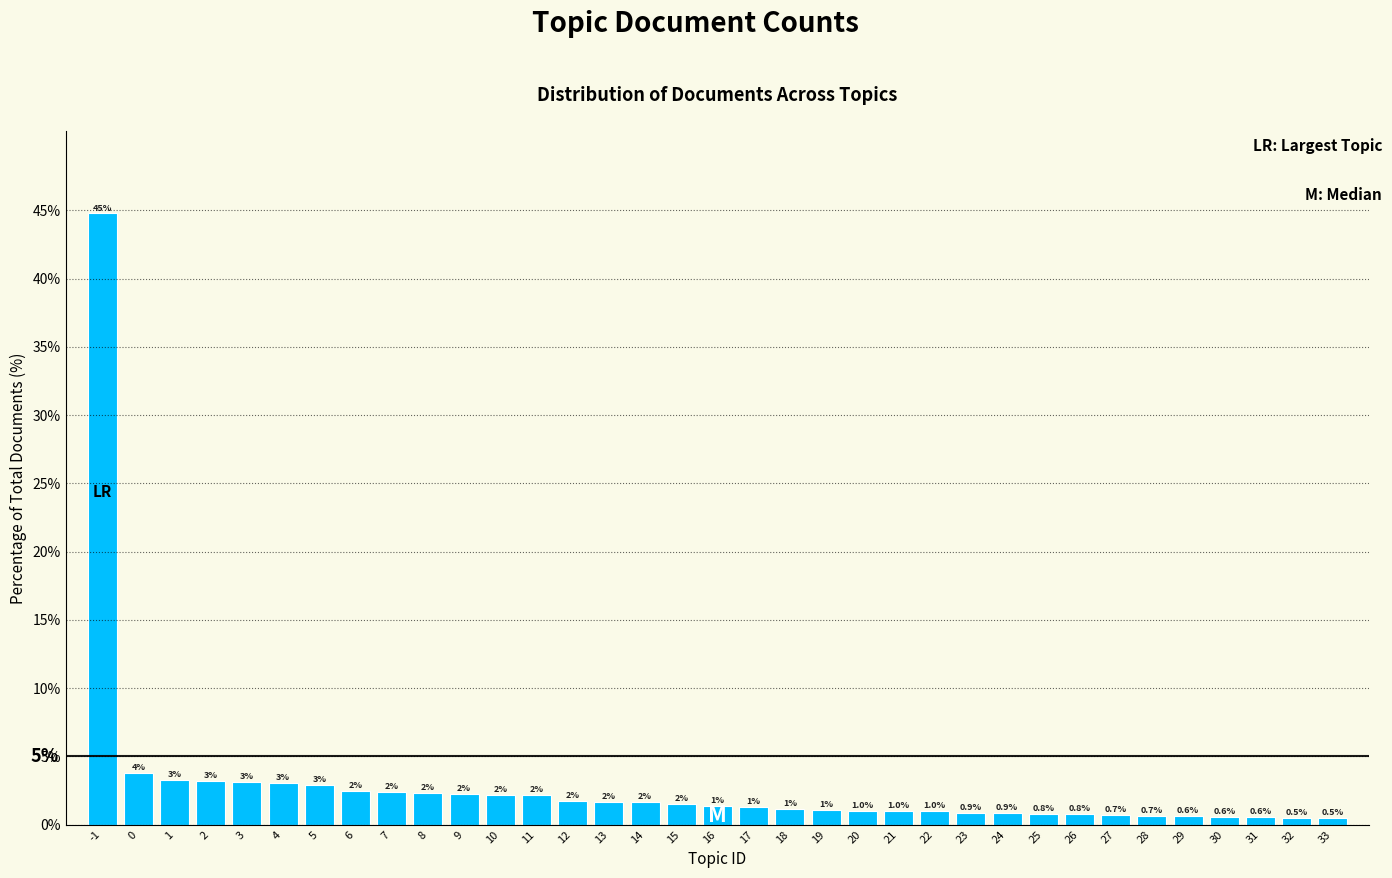

The chart shows a value of 1.1 at 18. True or false?

True